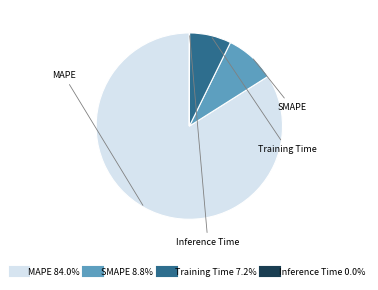

Which has a higher value, Training Time or MAPE?

MAPE